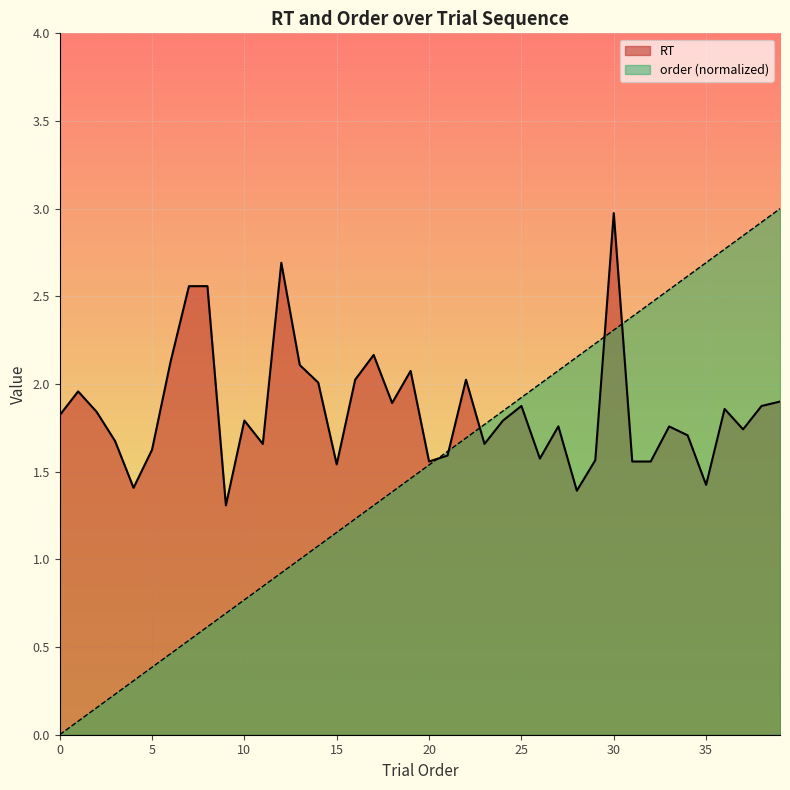

What are all the series names shown in the legend?

RT, order (normalized)